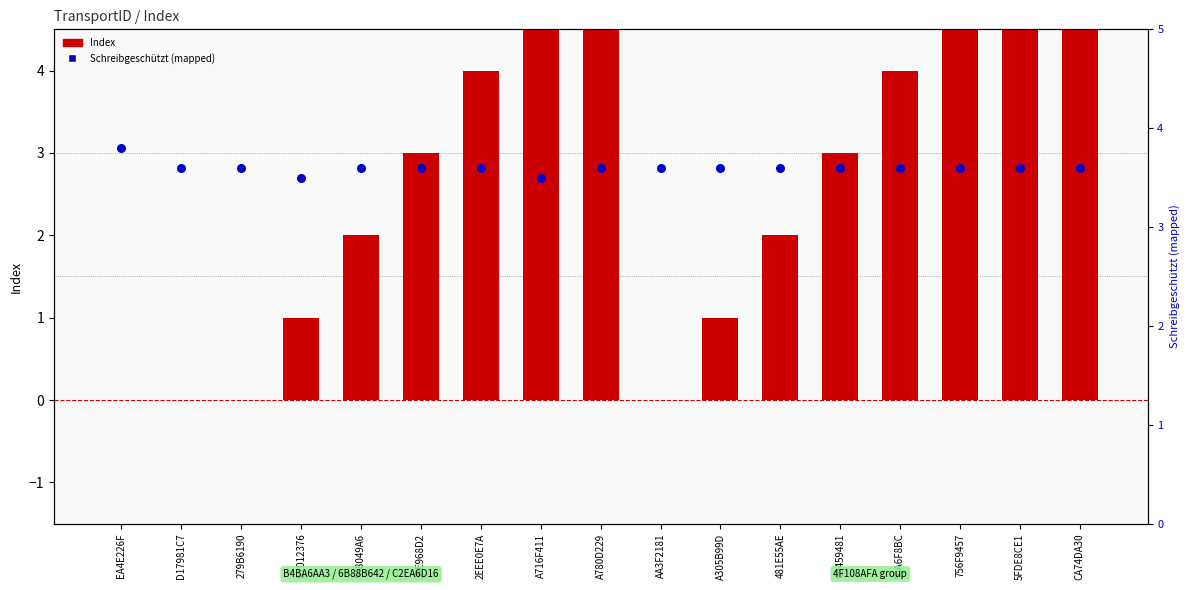

Which series has the largest total across all categories?

Schreibgeschützt (mapped)